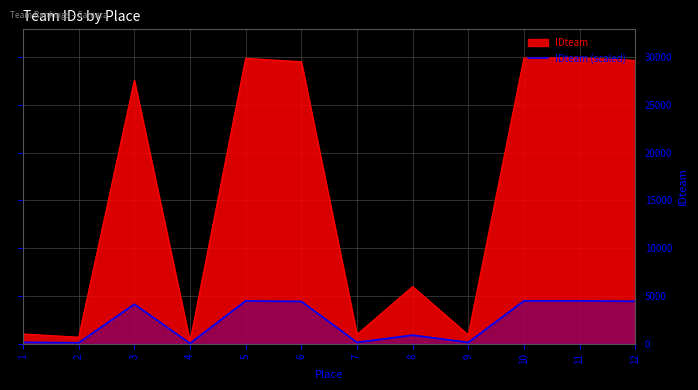

Reading right to left, extract all data points from this chart.

4450.2	4489.2	4488.9	138.6	897.8	144.9	4430.2	4482.1	36.0	4138.9	102.5	153.2